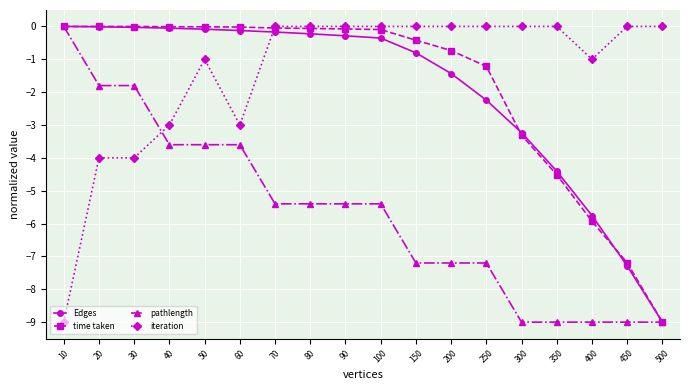

How many lines are shown in the chart?

4